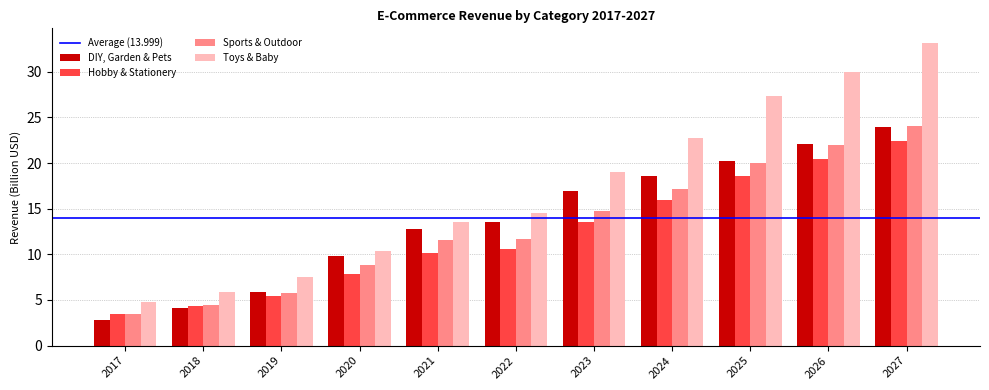

List the labels in order of DIY, Garden & Pets value, smallest first.

2017, 2018, 2019, 2020, 2021, 2022, 2023, 2024, 2025, 2026, 2027